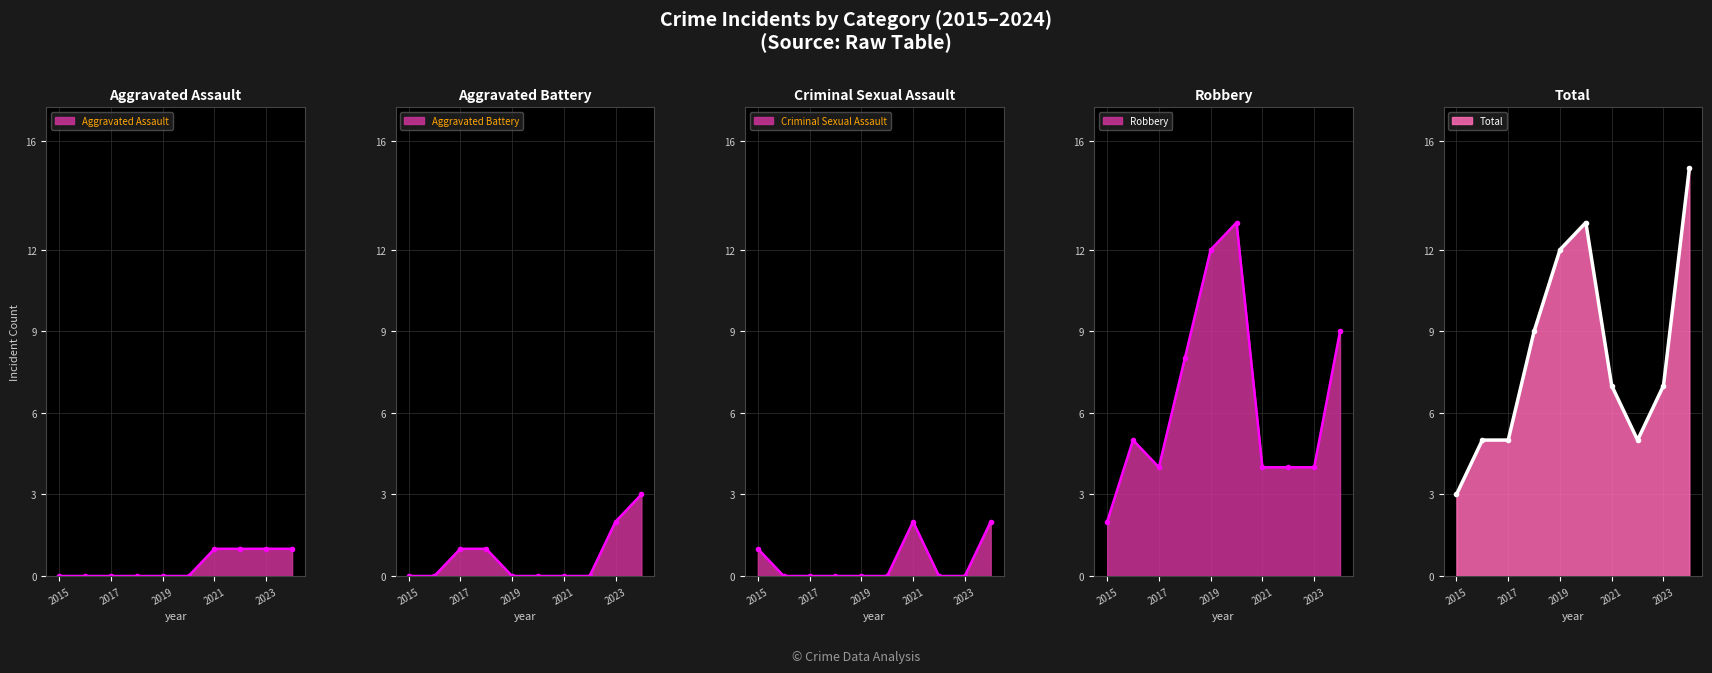

True or false: Total_line has more than 2 interior local peaks.

False